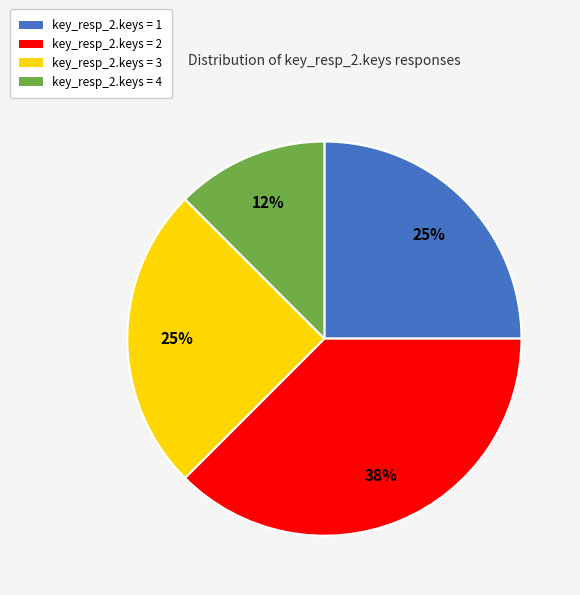

How many segments does this pie chart have?

4